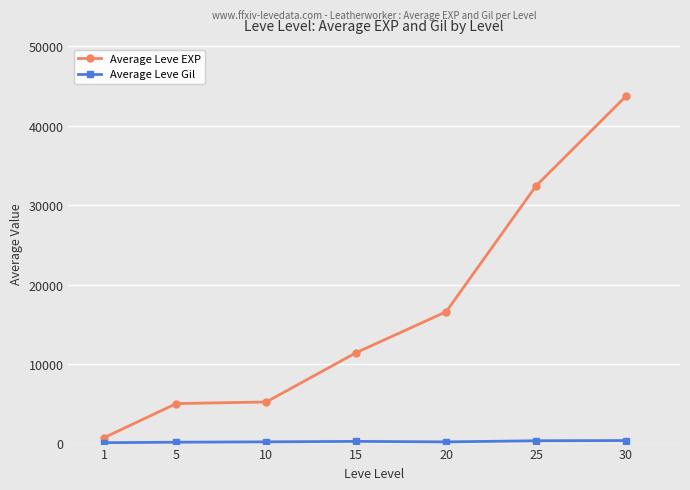

Which series has the largest total across all categories?

Average Leve EXP